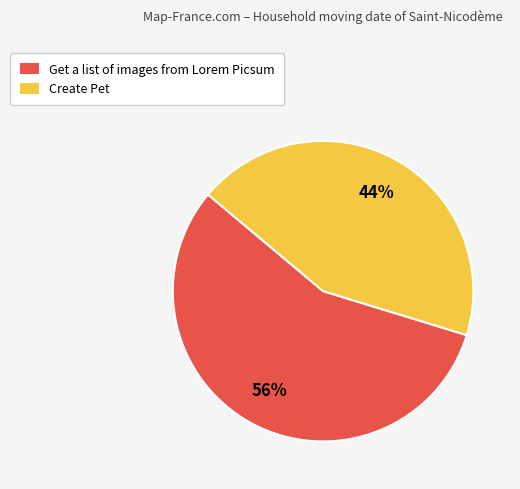

Combined, do Get a list of images from Lorem Picsum and Create Pet account for over 50%?

Yes